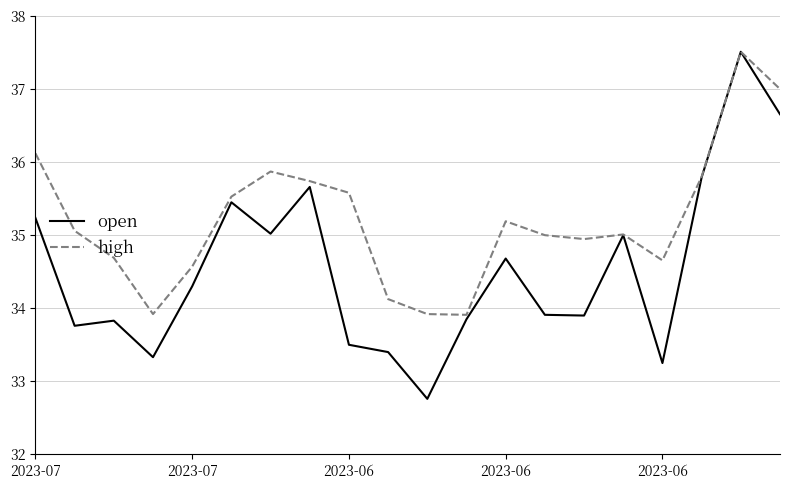

Which series has the largest range (max minus min)?

open